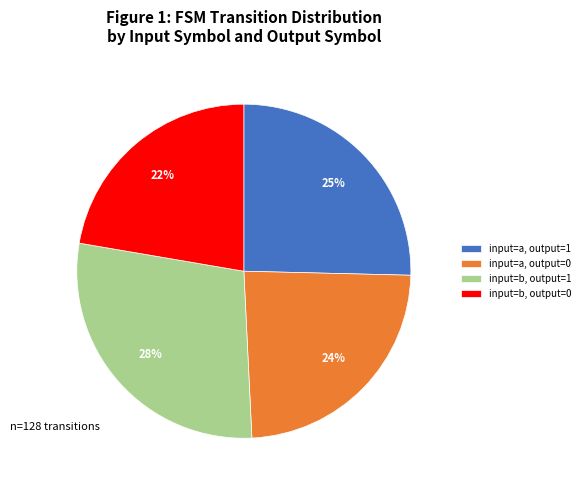

To the nearest percent, what percentage of the pie is input=a, output=1?

25%